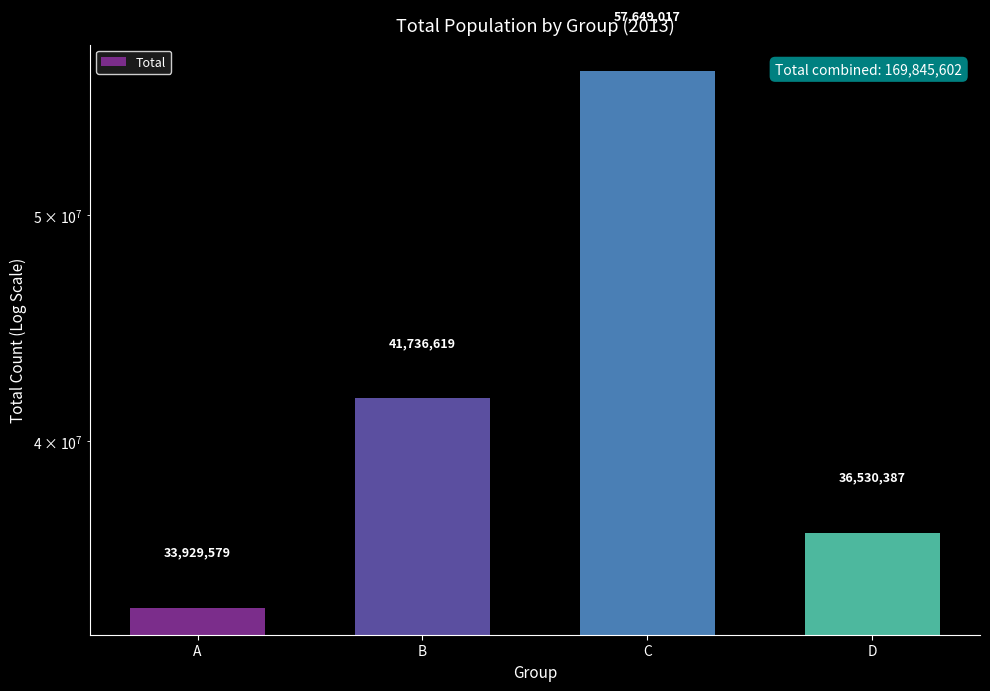

Which category has the highest value across all series?

C